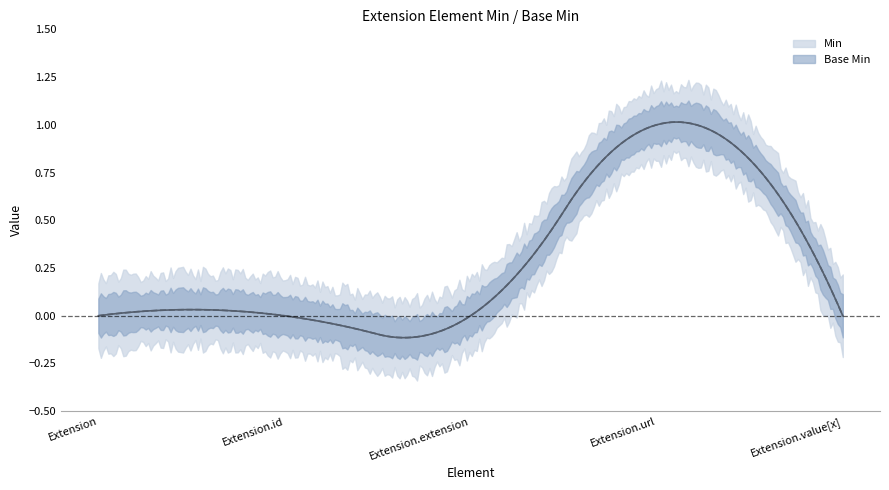

Reading right to left, extract all data points from this chart.

Min: Extension.value[x]=0	Extension.url=1	Extension.extension=0	Extension.id=0	Extension=0
Base Min: Extension.value[x]=0	Extension.url=1	Extension.extension=0	Extension.id=0	Extension=0